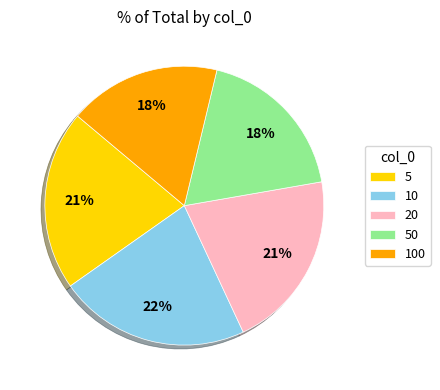

Do 10 and 100 together represent more than half of the pie?

No